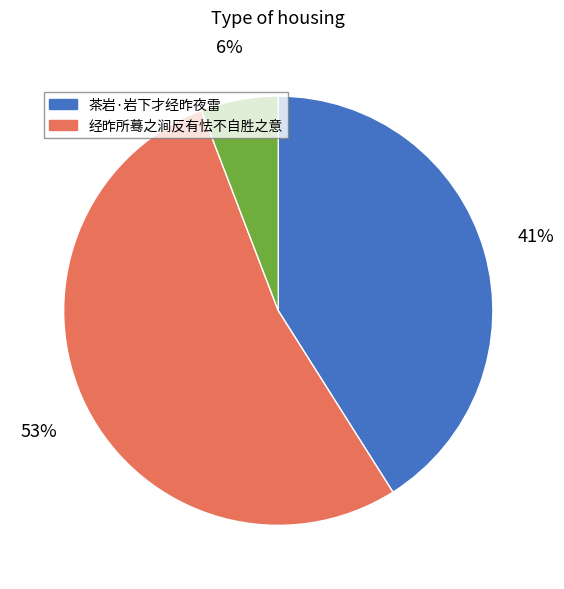

To the nearest percent, what is the average slice percentage?

33%